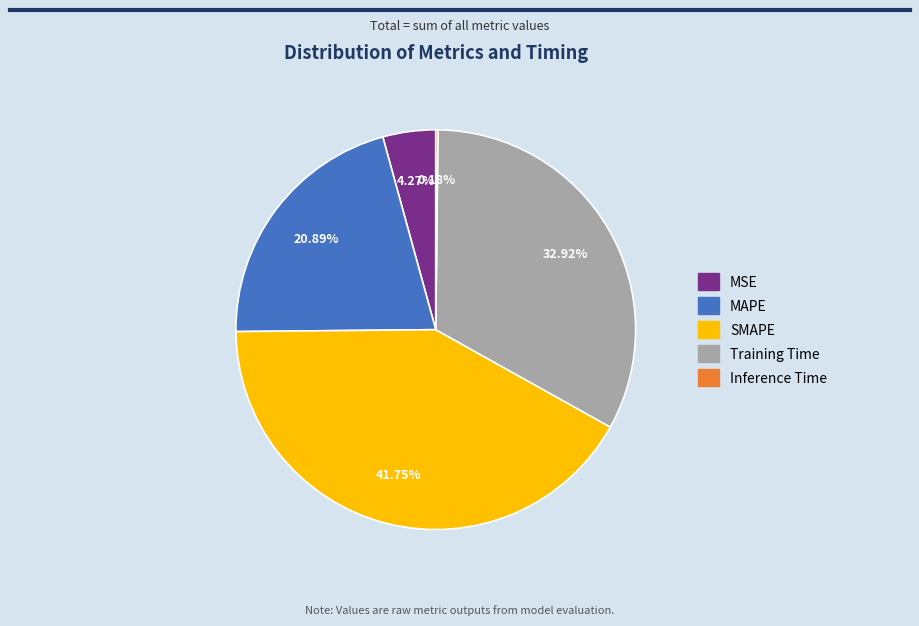

What portion of the pie excludes Training Time?

67.1%